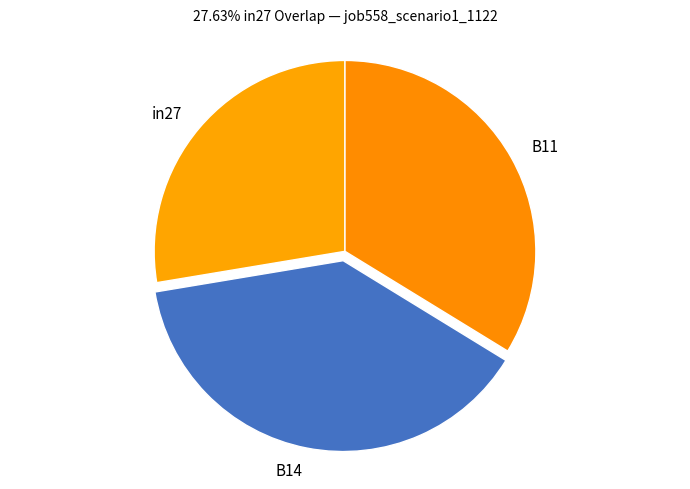

Combined, do B11 and B14 account for over 50%?

Yes